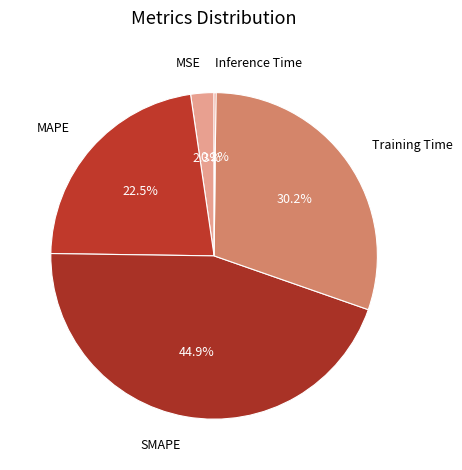

The Training Time slice represents 30% of the pie. True or false?

True